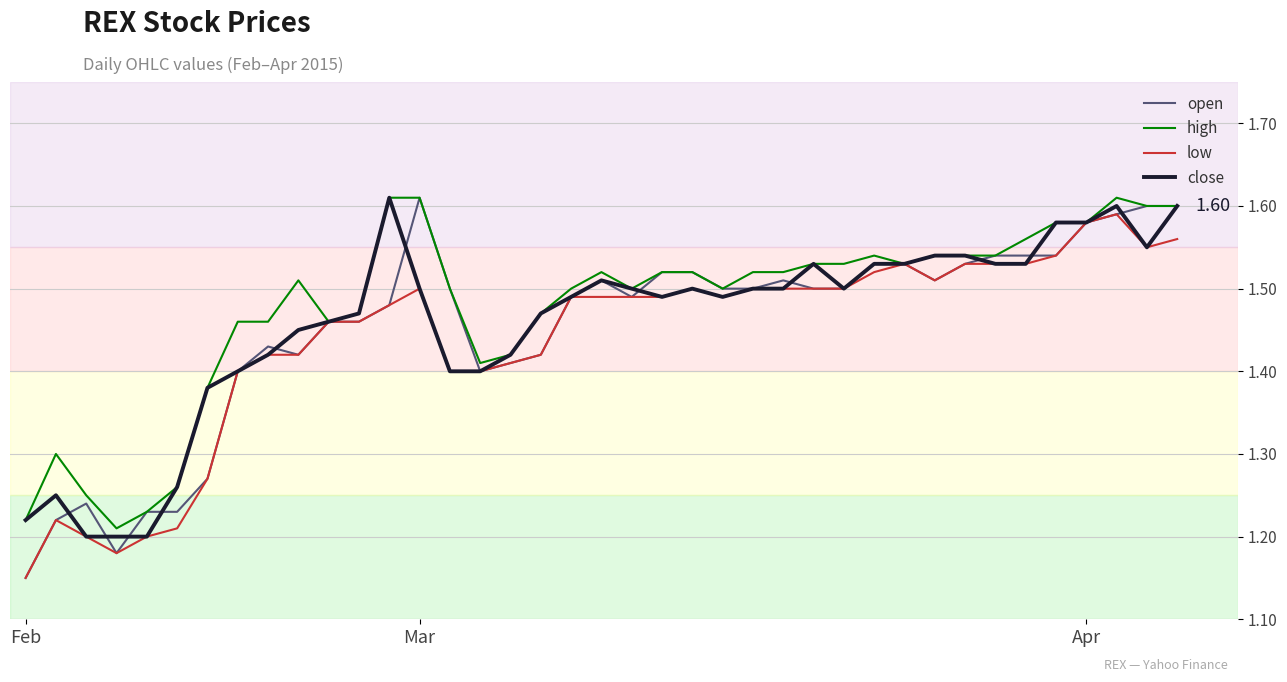

How many lines are shown in the chart?

4